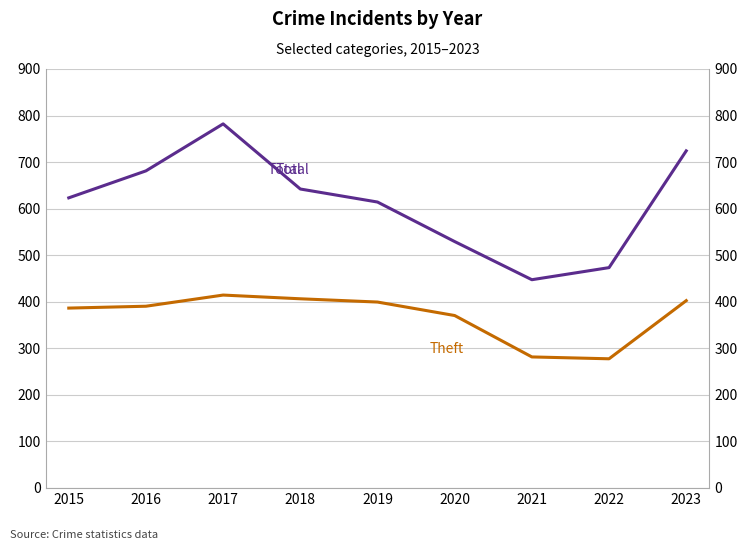

Reading left to right, what are all the values shown in this chart?

Theft: 2015=386	2016=390	2017=414	2018=406	2019=399	2020=370	2021=281	2022=277	2023=402
Total: 2015=623	2016=681	2017=782	2018=642	2019=614	2020=529	2021=447	2022=473	2023=724